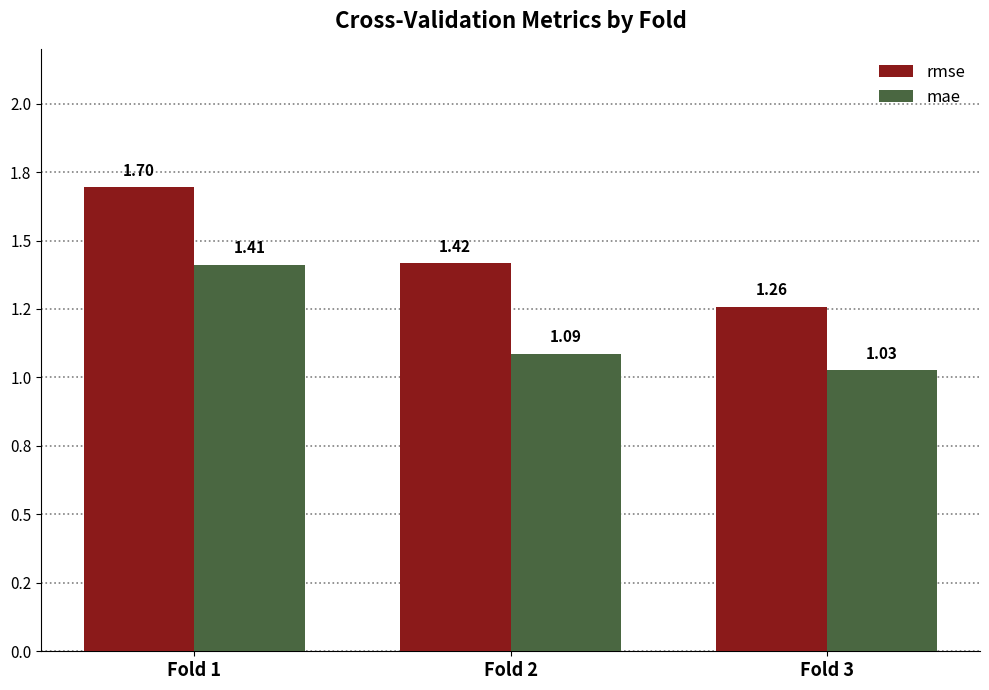

What are all the series names shown in the legend?

rmse, mae